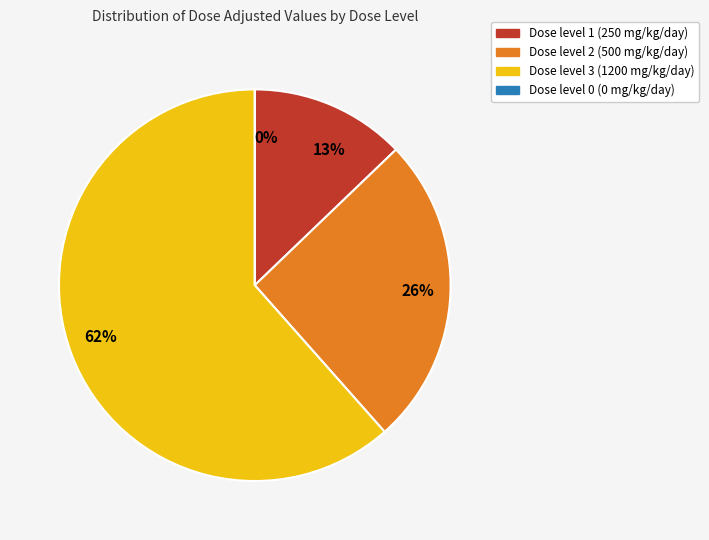

How many slices are in this pie chart?

4